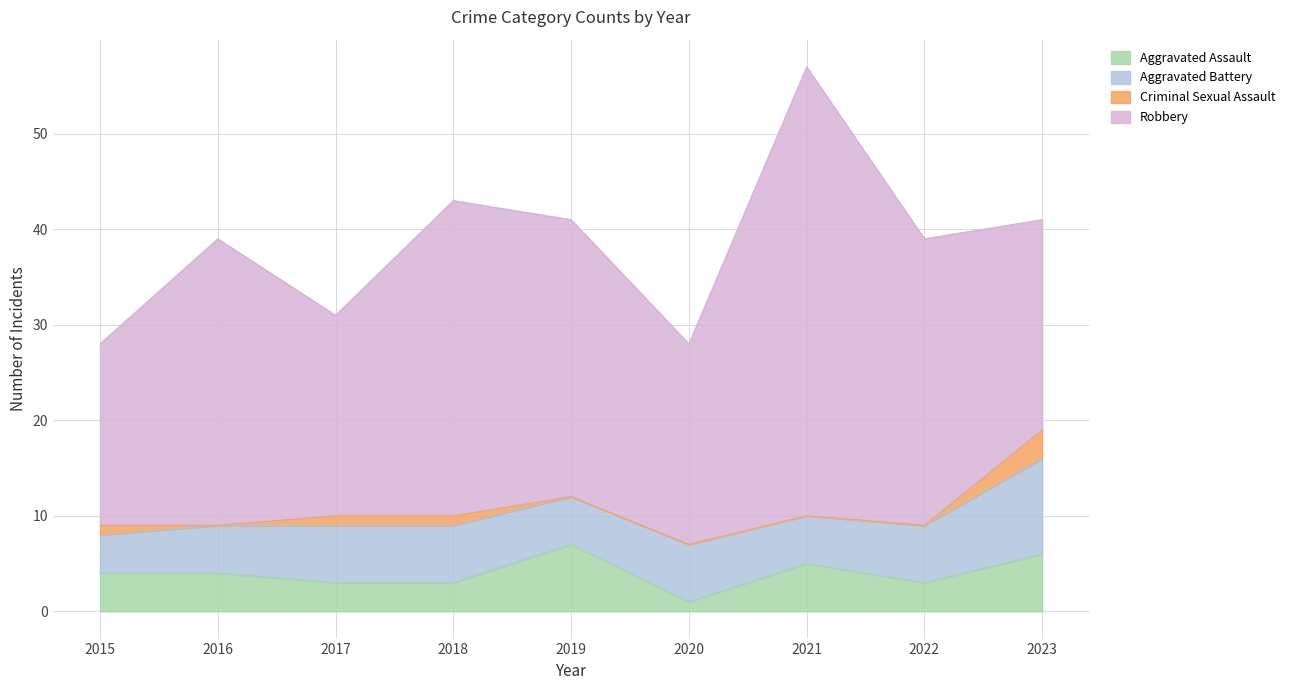

Where does the Aggravated Assault series first go above 4?

2019